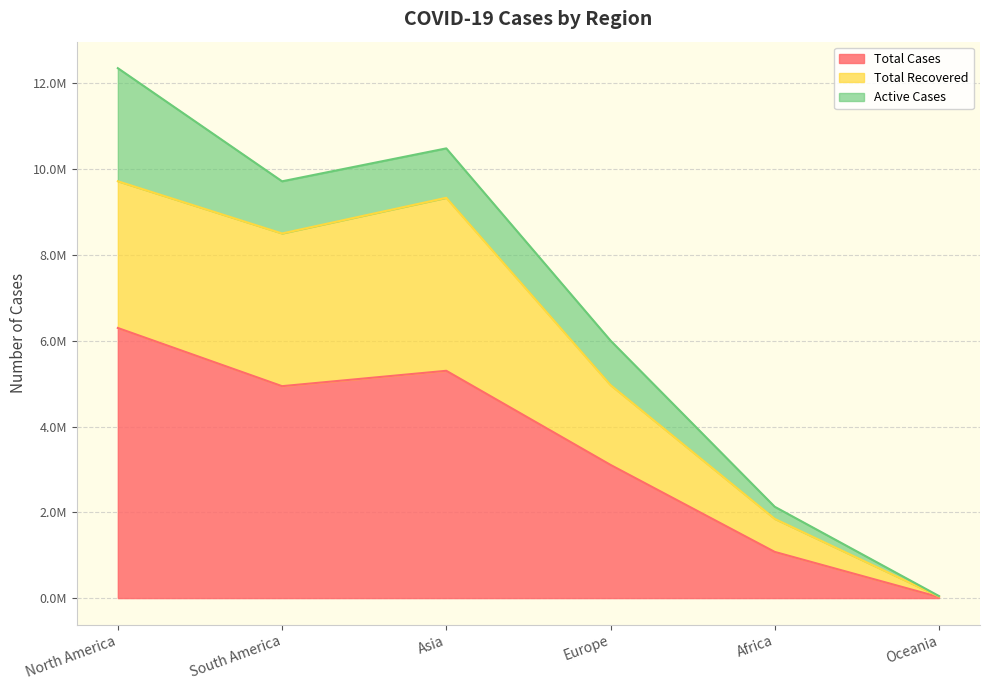

True or false: Total Cases has more than 0 interior local peaks.

True